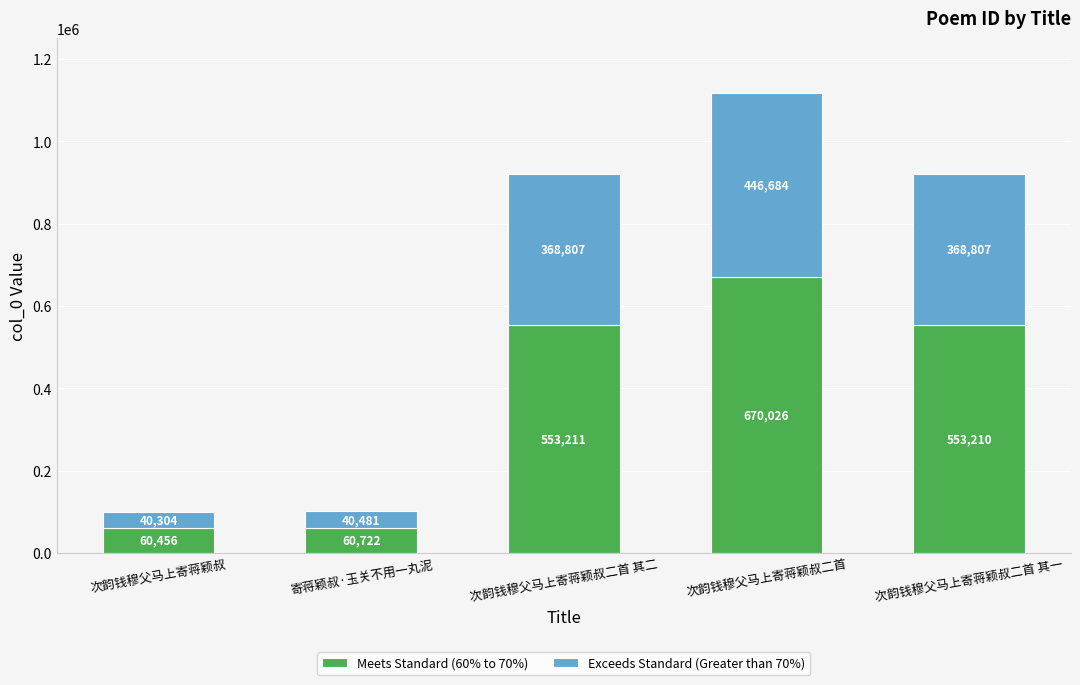

What is the minimum value for Meets Standard (60% to 70%)?

60456.0